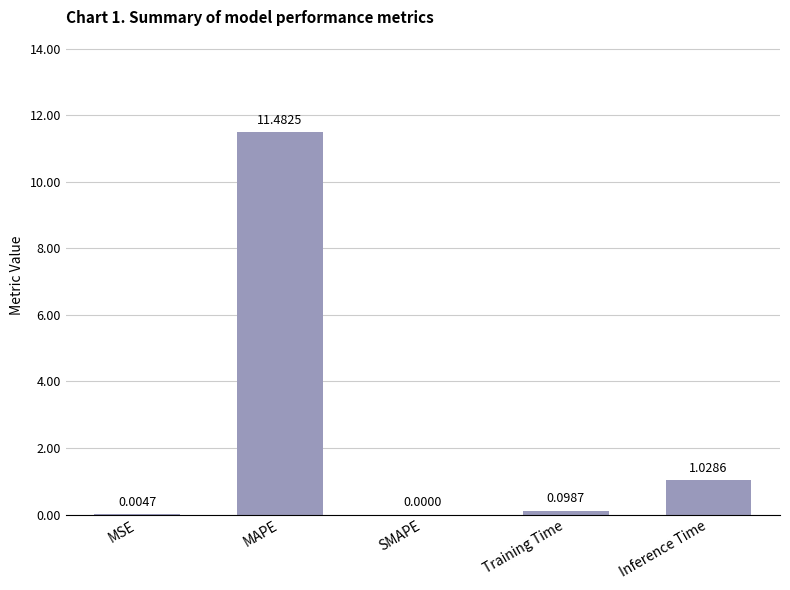

Is it true that the value at MAPE is 15.3?

False